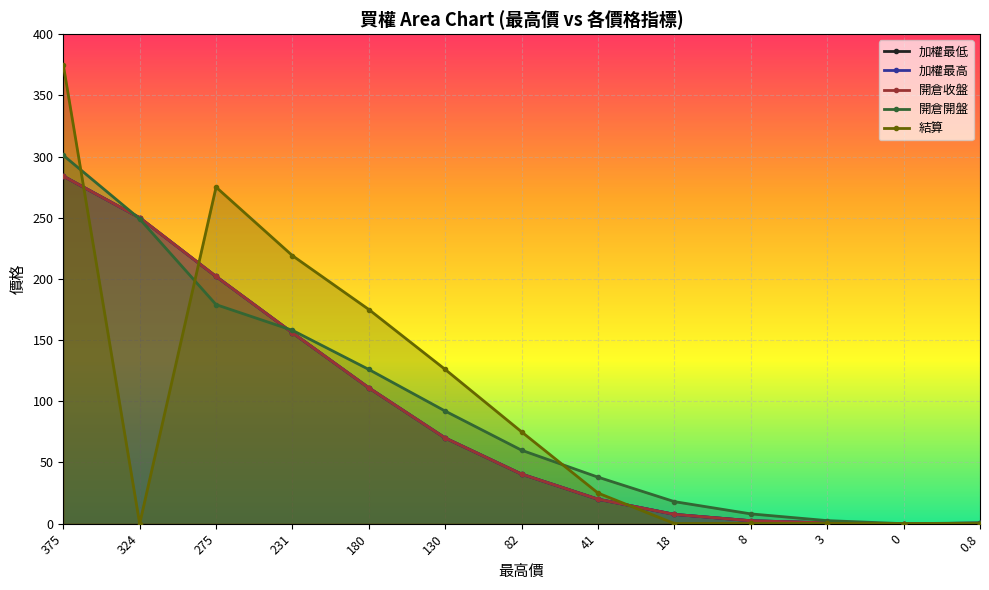

What is the total value across all series at 324?

999.0